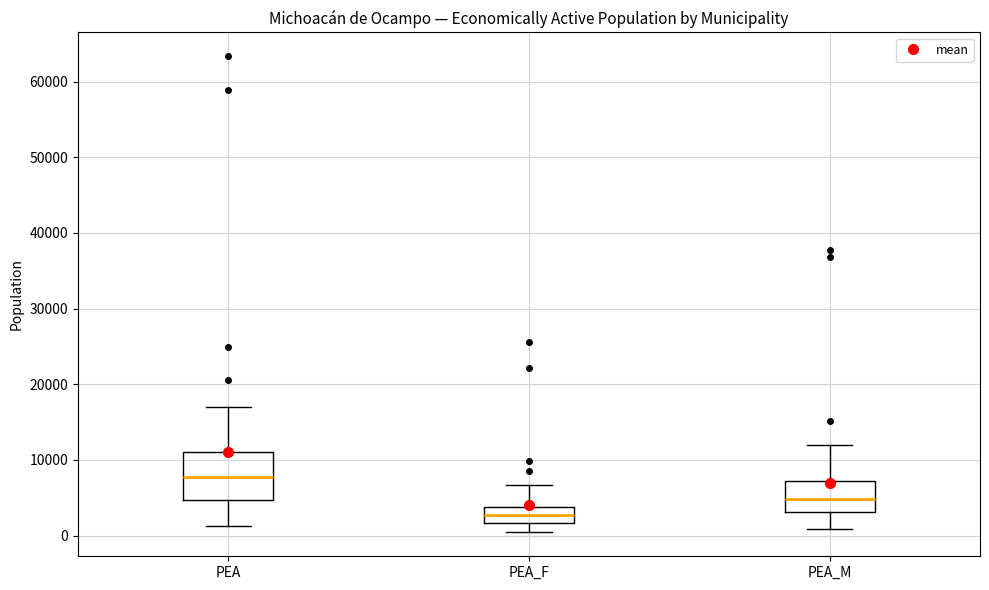

Reading left to right, transcribe this box plot: for each box, give where its median line is, the range the box spans, and where its two whiskers end, as read against the y-axis. The values are not printed on the chart, so give them approximately, as read against the axis.

PEA: median 8000, box 5000 to 11000, whiskers 1000 to 17000
PEA_F: median 3000, box 2000 to 4000, whiskers 0 to 7000
PEA_M: median 5000, box 3000 to 7000, whiskers 1000 to 12000